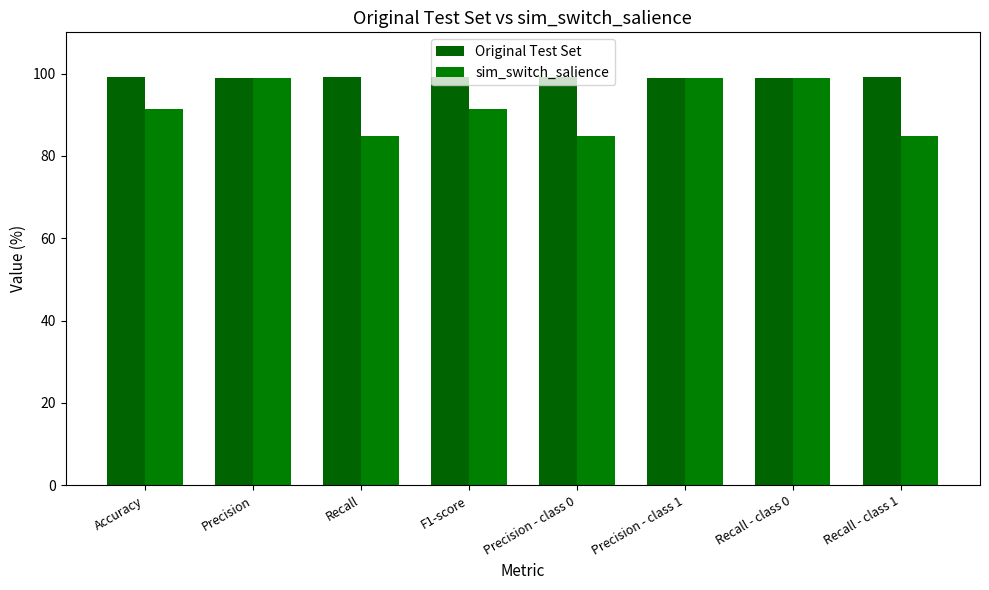

What position from the right is Recall - class 0?

2